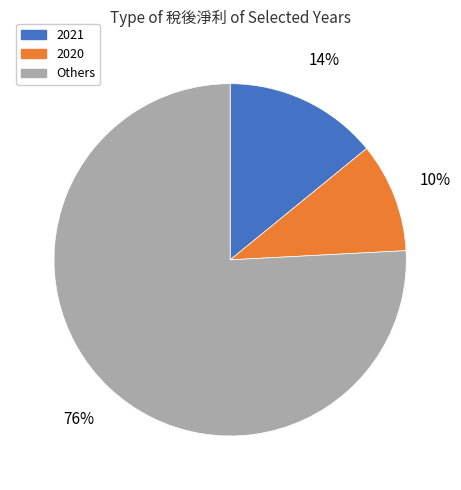

Which has a higher value, 2021 or 2020?

2021